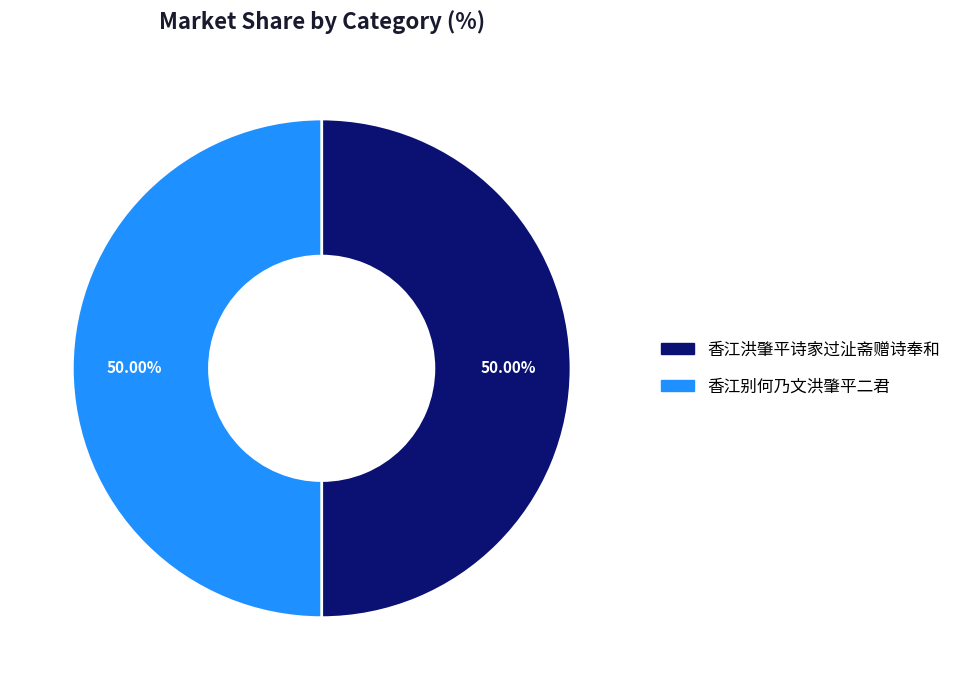

Do 香江洪肇平诗家过沚斋赠诗奉和 and 香江别何乃文洪肇平二君 together represent more than half of the pie?

Yes